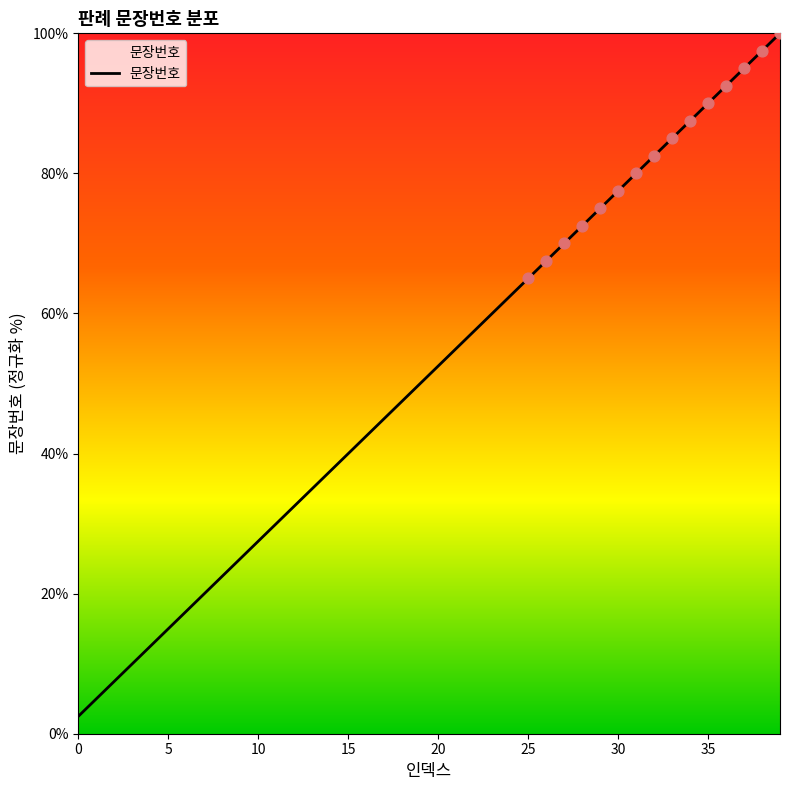

What is the maximum value shown in the chart?

100.0